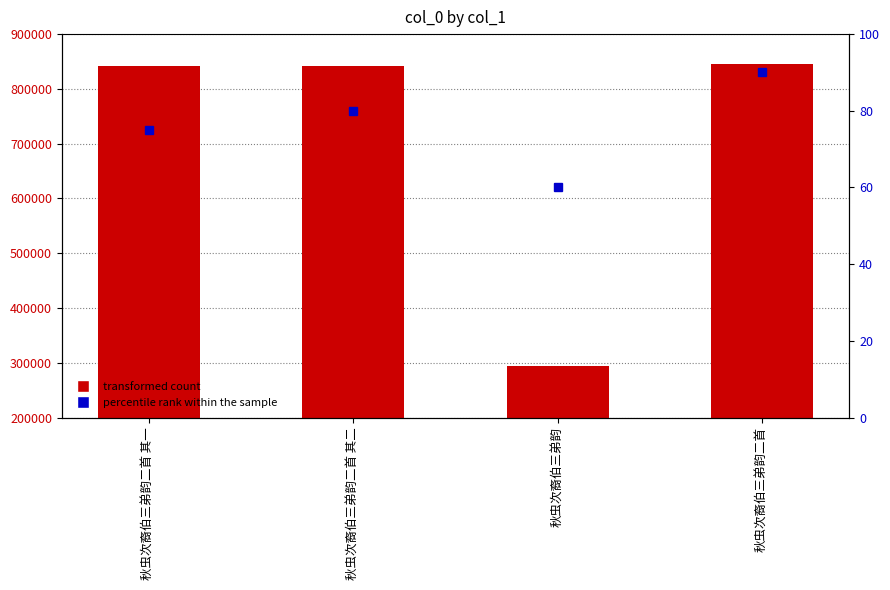

How many bars are there in total?

4